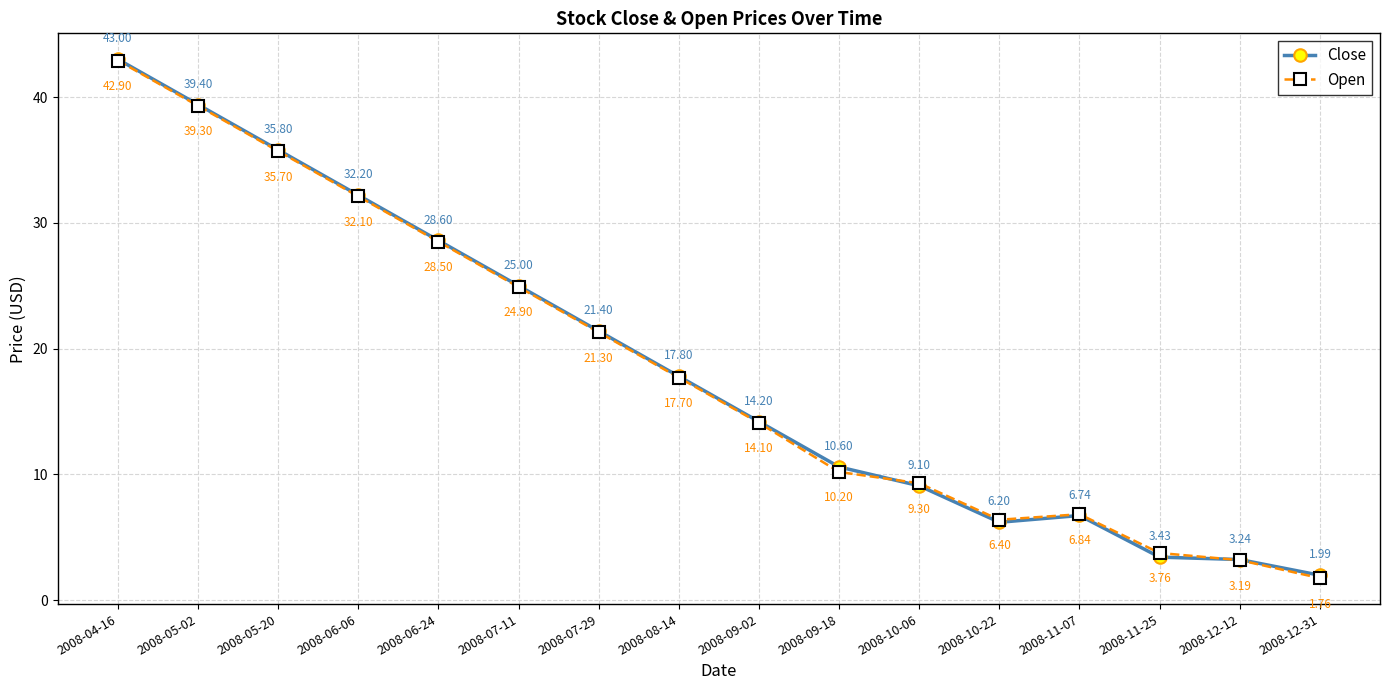

True or false: Open has more than 2 interior local peaks.

False